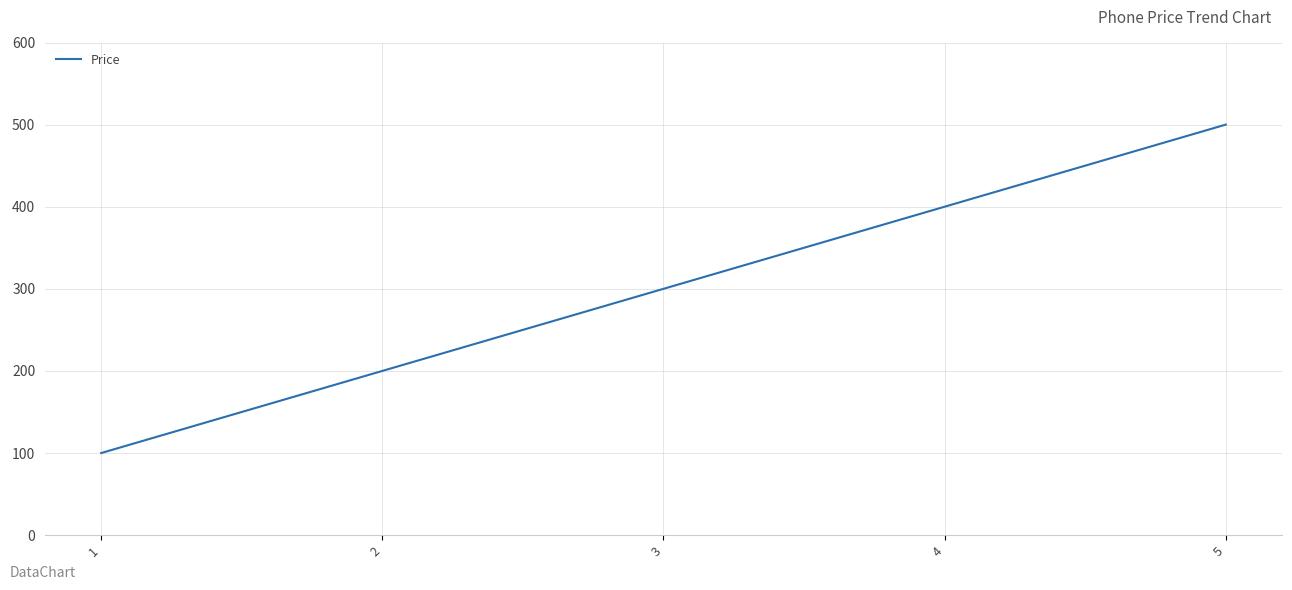

Is it true that the value at 1 is 29?

False